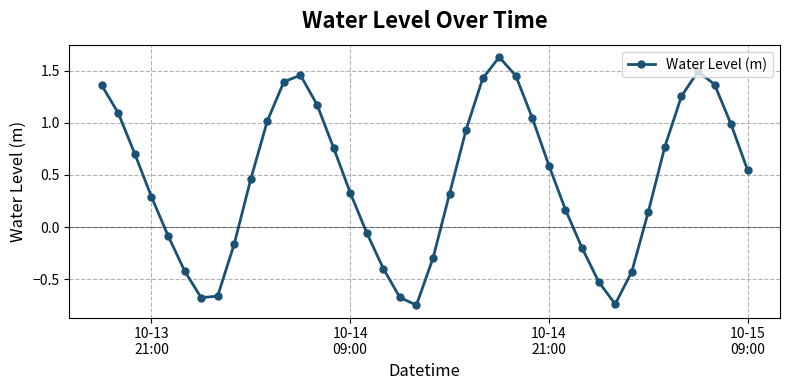

What is the sum of all values?

18.1